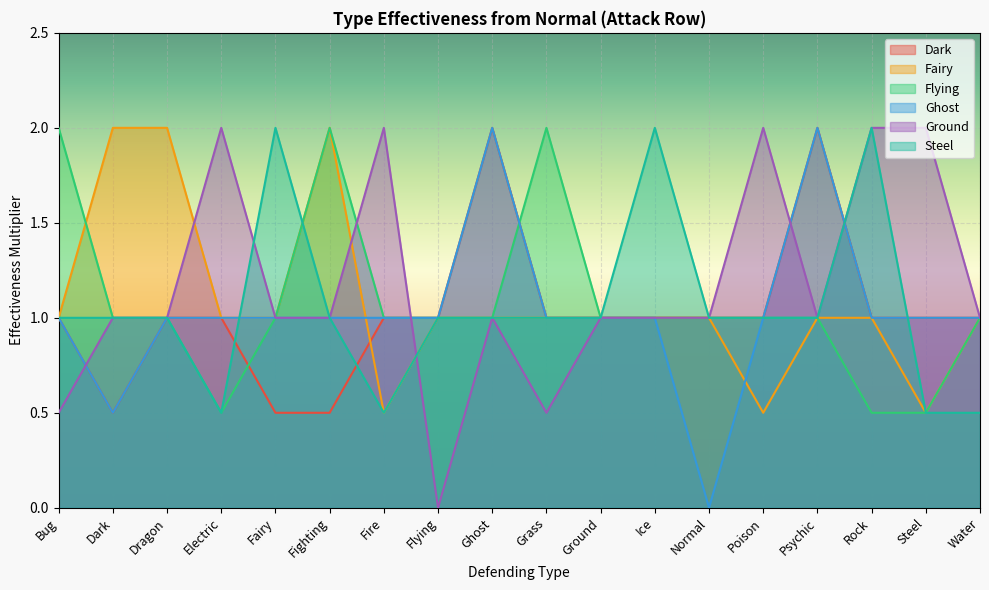

What is the sum of the Ground values at Ghost and Bug?

1.5